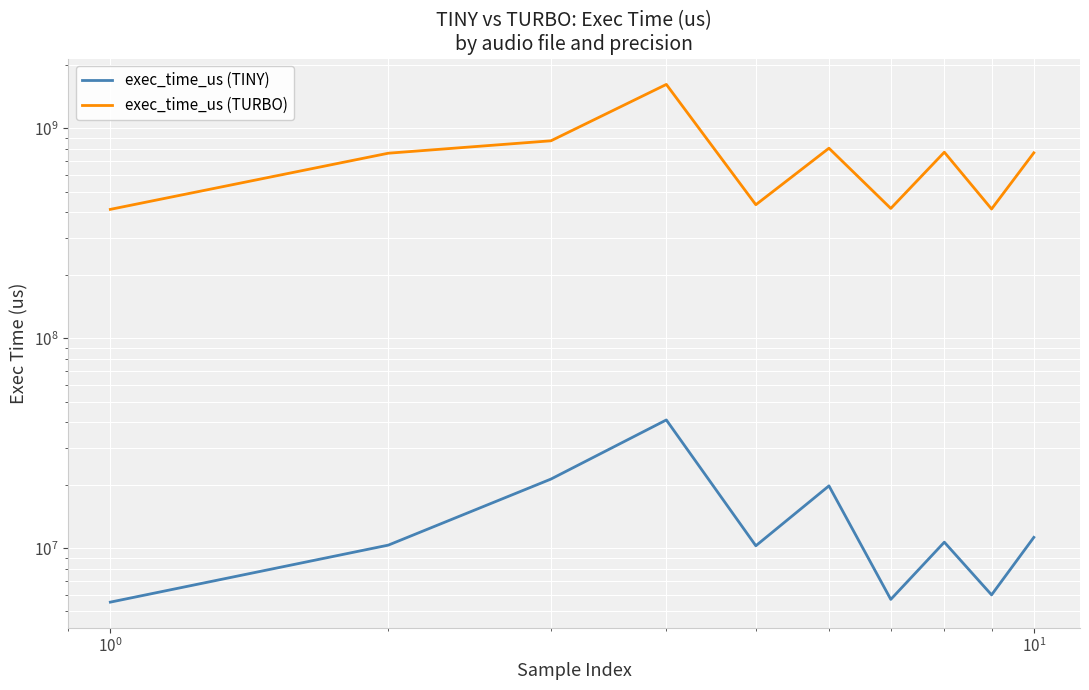

What is the maximum value for exec_time_us (TURBO)?

1618682322